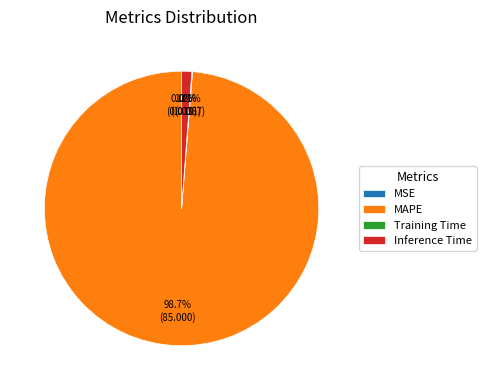

To the nearest percent, what is the combined percentage of MAPE and Inference Time?

100%